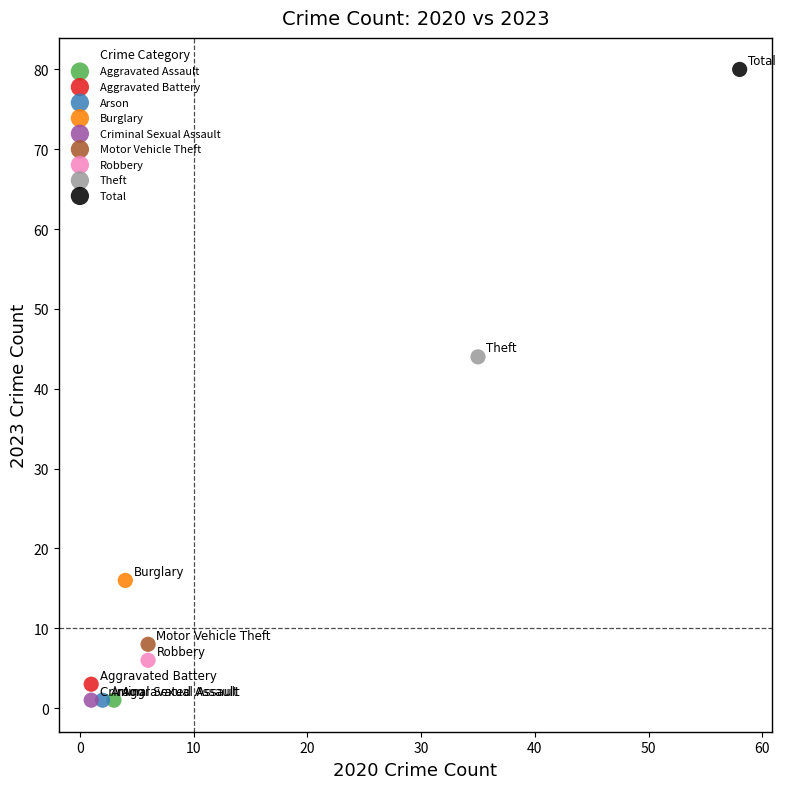

What are all the series names shown in the legend?

Aggravated Assault, Aggravated Battery, Arson, Burglary, Criminal Sexual Assault, Motor Vehicle Theft, Robbery, Theft, Total